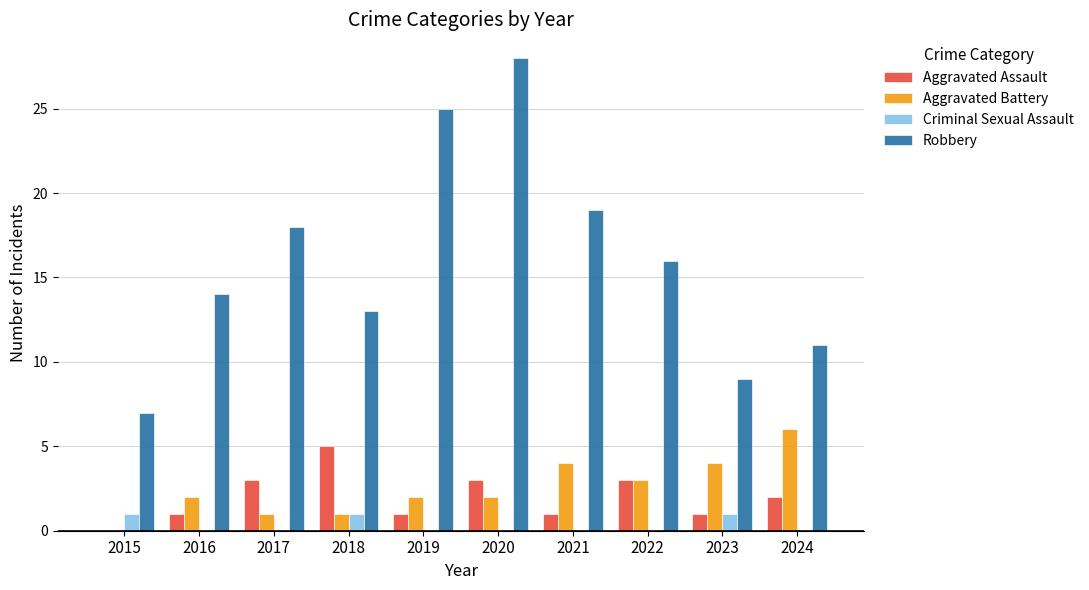

Which series has the largest range (max minus min)?

Robbery